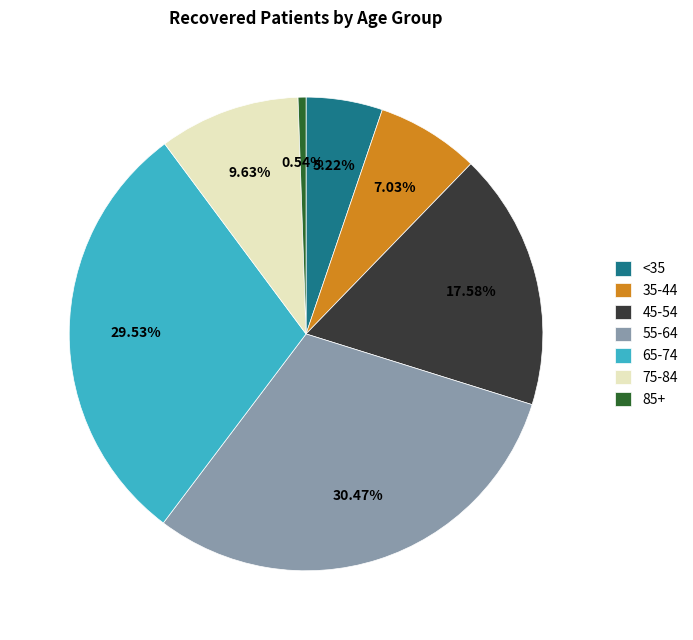

Does 35-44 account for over 50% of the chart?

No